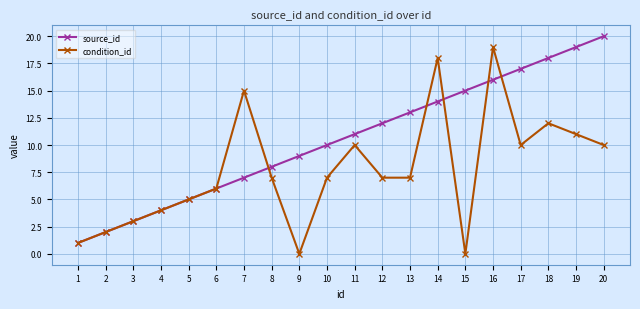

What is the sum of all source_id values?

210